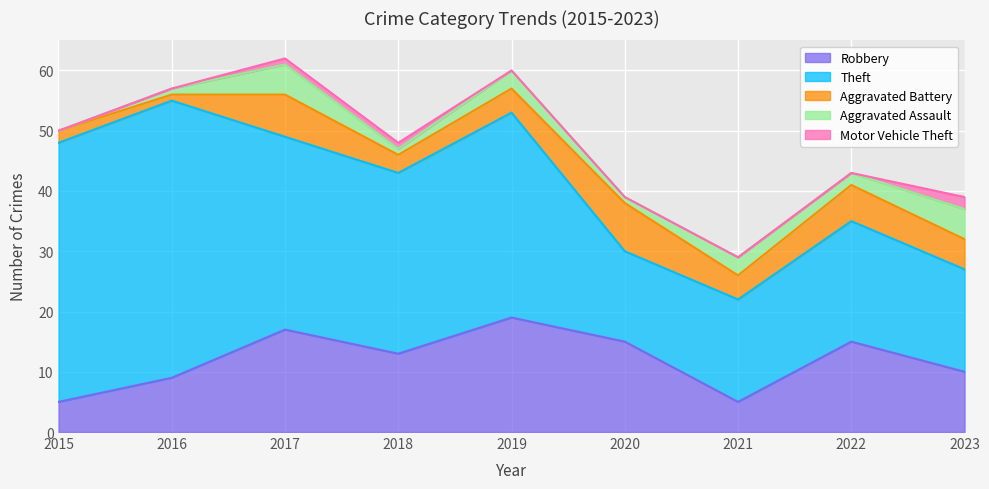

Where is Aggravated Assault nearest to the value 2?

2022